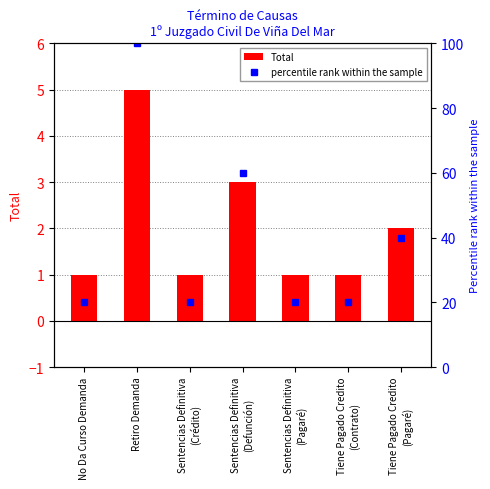

List the series in order of their peak value, lowest first.

Total, percentile rank within the sample